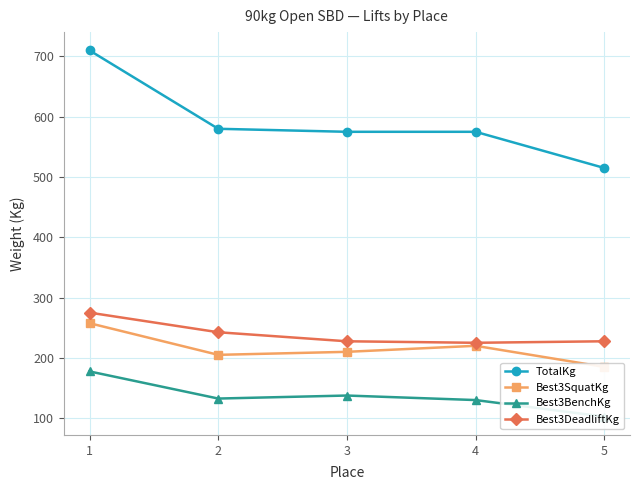

What are all the series names shown in the legend?

TotalKg, Best3SquatKg, Best3BenchKg, Best3DeadliftKg